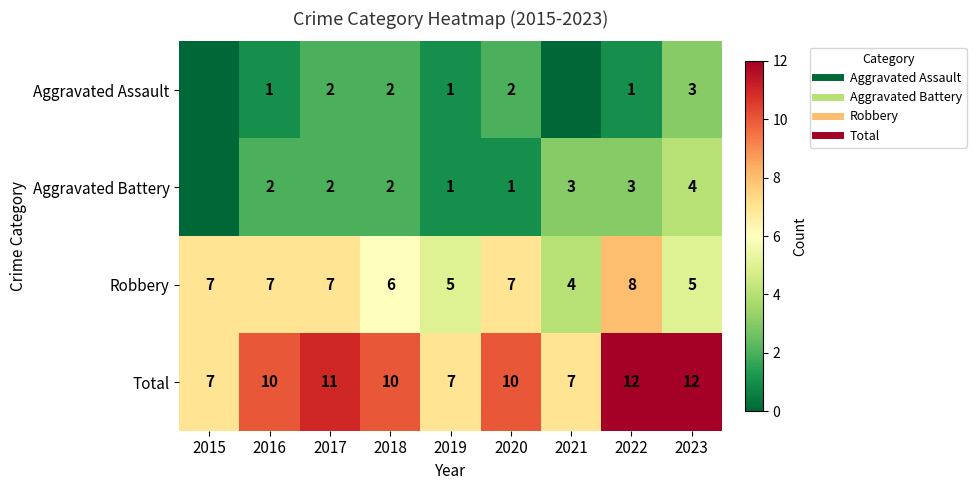

At which label does Total reach its minimum?

2015